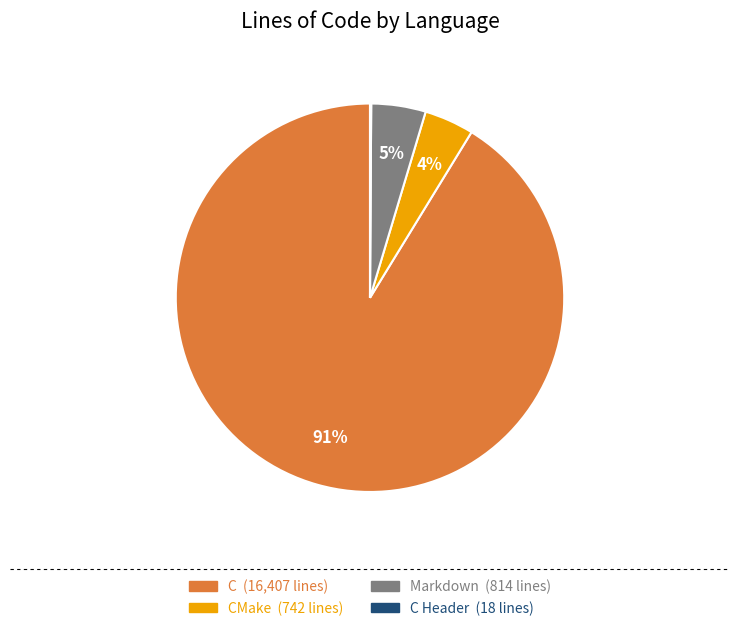

Is there any slice that represents more than half of the pie?

Yes